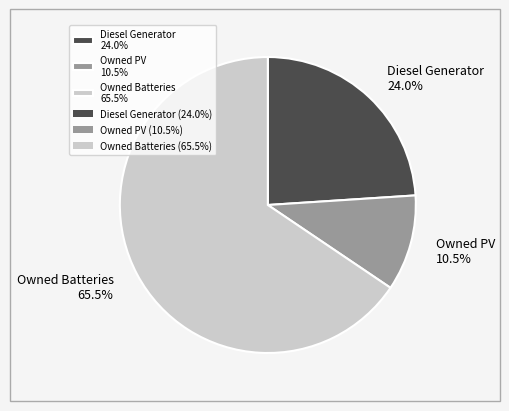

Do Owned Batteries and Owned PV together represent more than half of the pie?

Yes